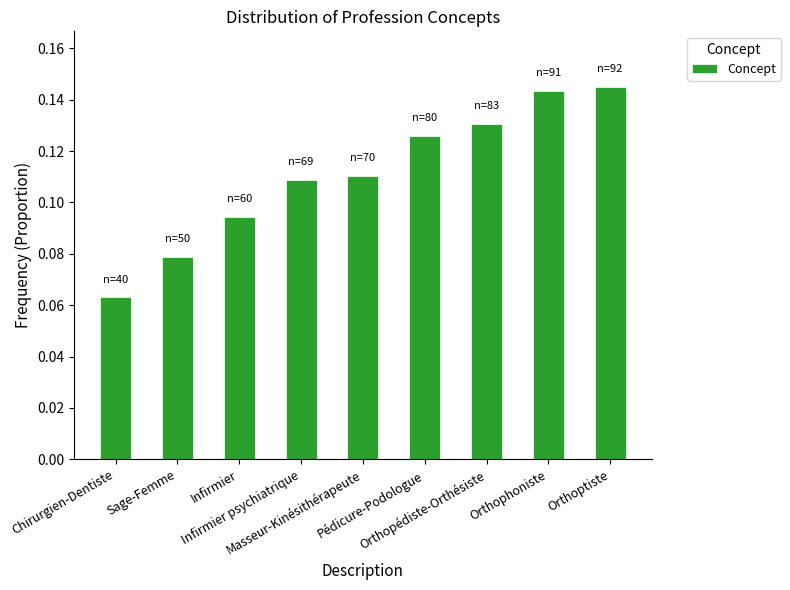

What position from the right is Sage-Femme?

8